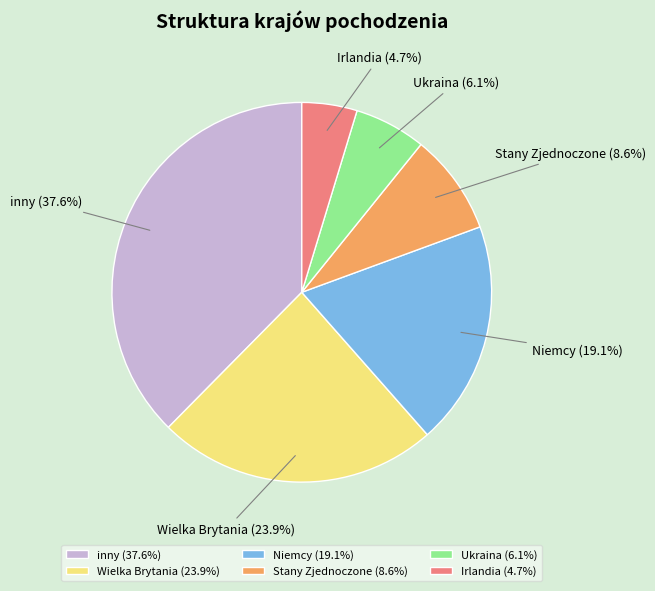

What percentage is the inny slice, to the nearest percent?

38%